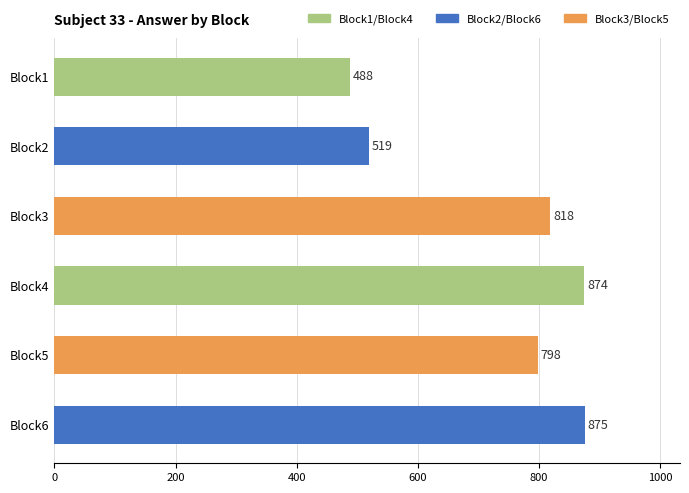

Between Block6 and Block2, which is larger?

Block6